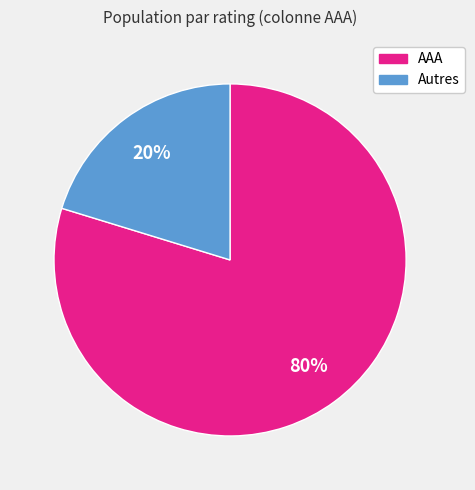

How many segments does this pie chart have?

2